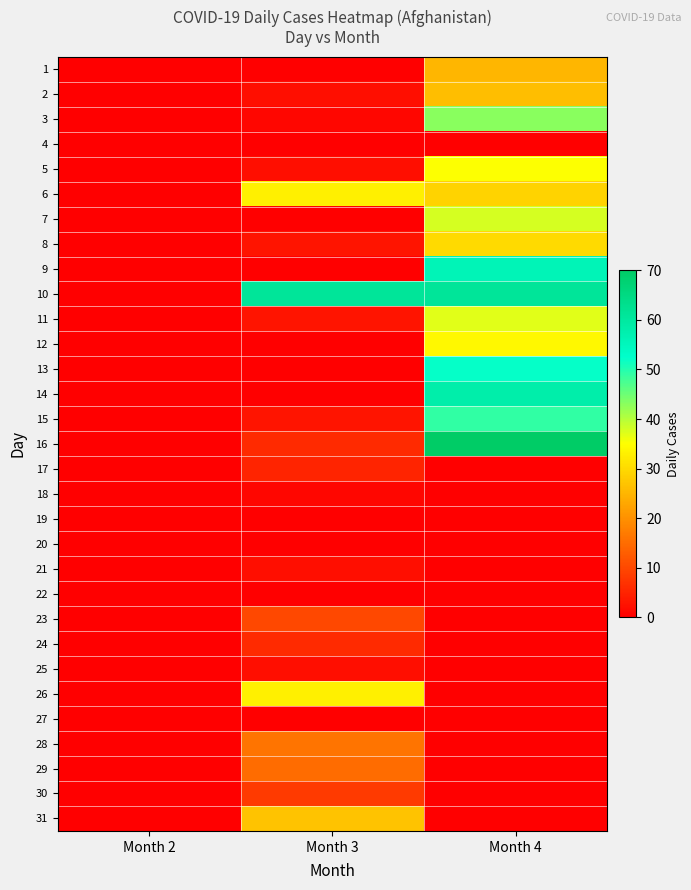

Reading right to left, transcribe all the data shown in this chart.

1: Month 4=25	Month 3=0	Month 2=0
2: Month 4=26	Month 3=2	Month 2=0
3: Month 4=43	Month 3=1	Month 2=0
4: Month 4=0	Month 3=0	Month 2=0
5: Month 4=35	Month 3=2	Month 2=0
6: Month 4=29	Month 3=33	Month 2=0
7: Month 4=38	Month 3=0	Month 2=0
8: Month 4=30	Month 3=3	Month 2=0
9: Month 4=56	Month 3=0	Month 2=0
10: Month 4=61	Month 3=61	Month 2=0
11: Month 4=37	Month 3=3	Month 2=0
12: Month 4=34	Month 3=0	Month 2=0
13: Month 4=52	Month 3=0	Month 2=0
14: Month 4=58	Month 3=0	Month 2=0
15: Month 4=49	Month 3=3	Month 2=0
16: Month 4=70	Month 3=6	Month 2=0
17: Month 4=0	Month 3=5	Month 2=0
18: Month 4=0	Month 3=1	Month 2=0
19: Month 4=0	Month 3=0	Month 2=0
20: Month 4=0	Month 3=0	Month 2=0
21: Month 4=0	Month 3=2	Month 2=0
22: Month 4=0	Month 3=0	Month 2=0
23: Month 4=0	Month 3=10	Month 2=0
24: Month 4=0	Month 3=6	Month 2=0
25: Month 4=0	Month 3=2	Month 2=0
26: Month 4=0	Month 3=33	Month 2=0
27: Month 4=0	Month 3=0	Month 2=0
28: Month 4=0	Month 3=16	Month 2=0
29: Month 4=0	Month 3=15	Month 2=0
30: Month 4=0	Month 3=8	Month 2=0
31: Month 4=0	Month 3=27	Month 2=0